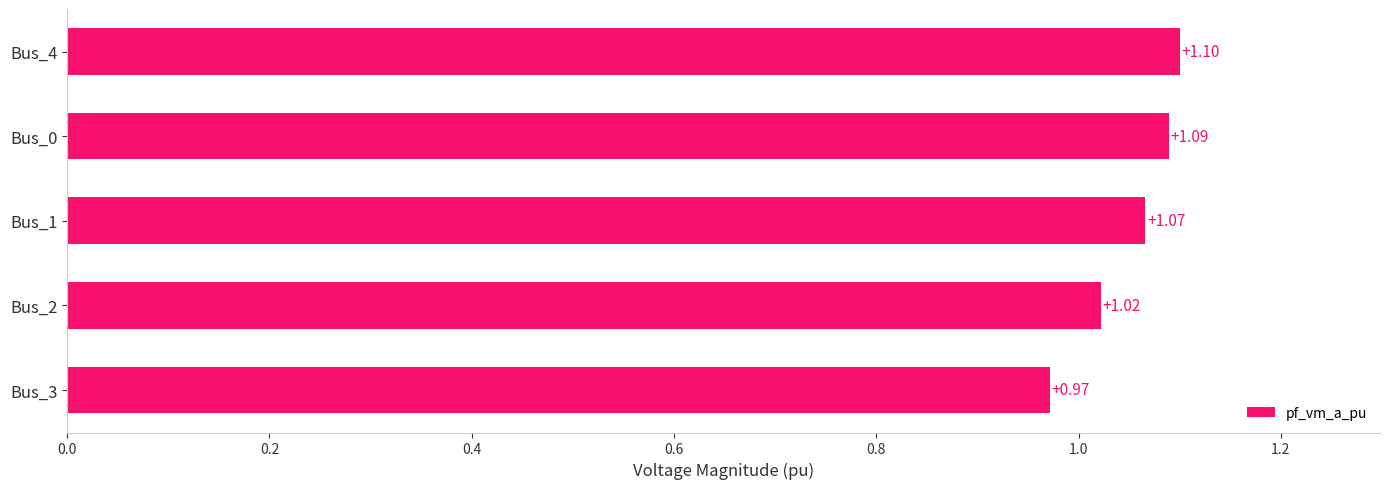

Rank the categories by value from lowest to highest.

Bus_3, Bus_2, Bus_1, Bus_0, Bus_4